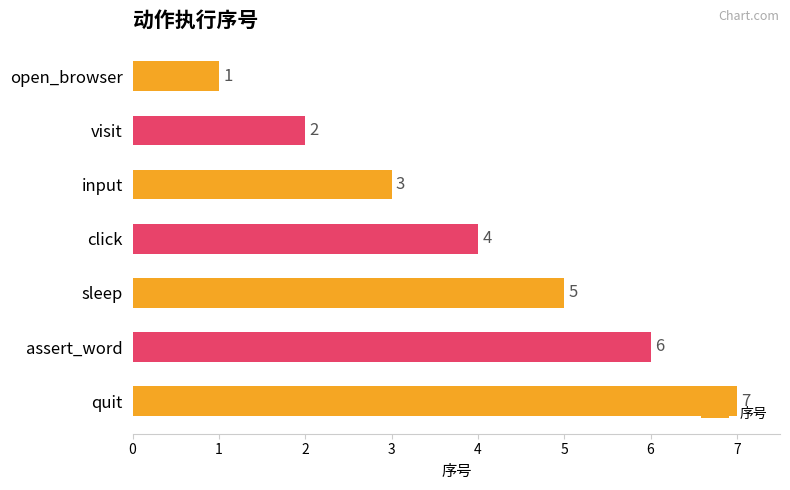

The chart shows a value of 3 at input. True or false?

True